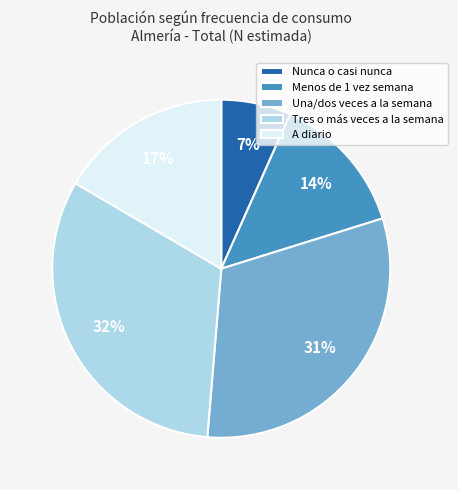

Count the number of slices in the pie.

5